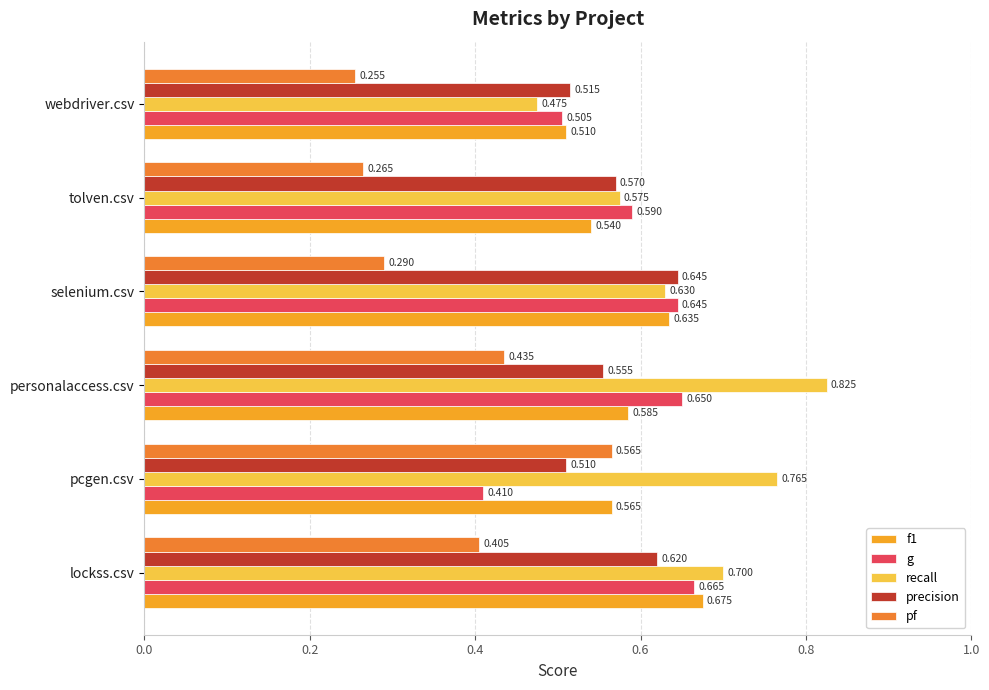

At which label does pf reach its minimum?

webdriver.csv